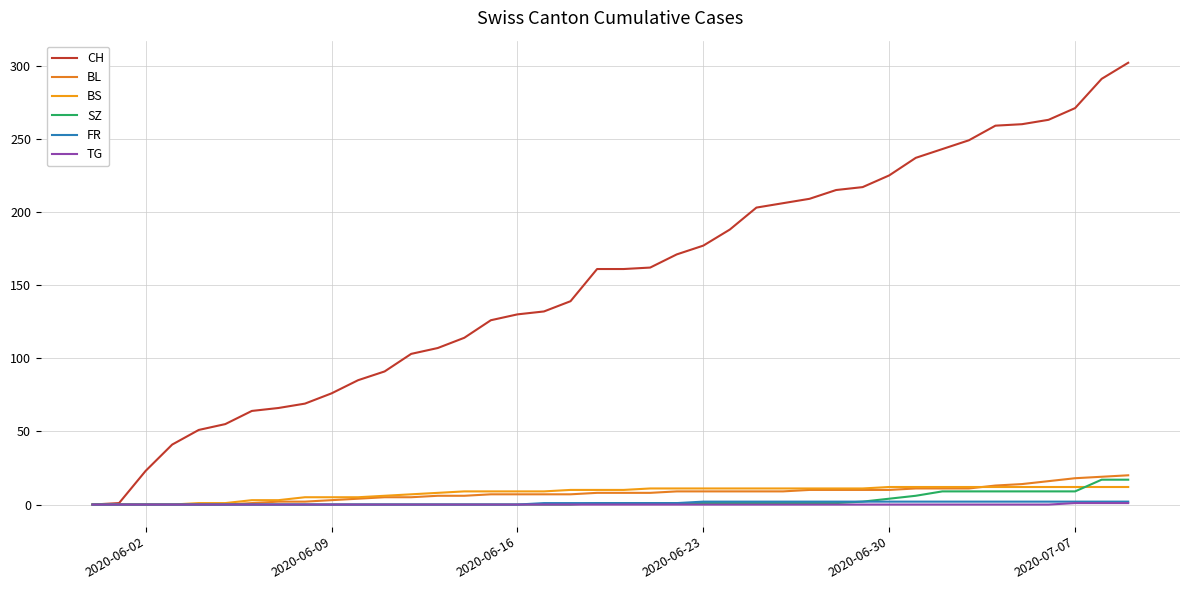

What is the average value of the SZ series?

3